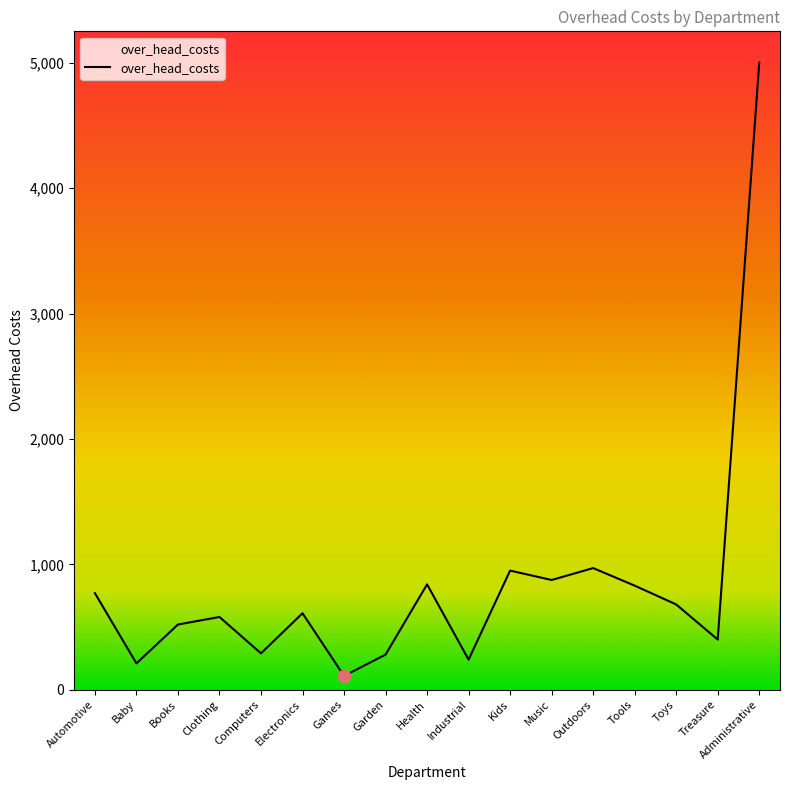

What is the change in value from Games to Administrative?

+4890